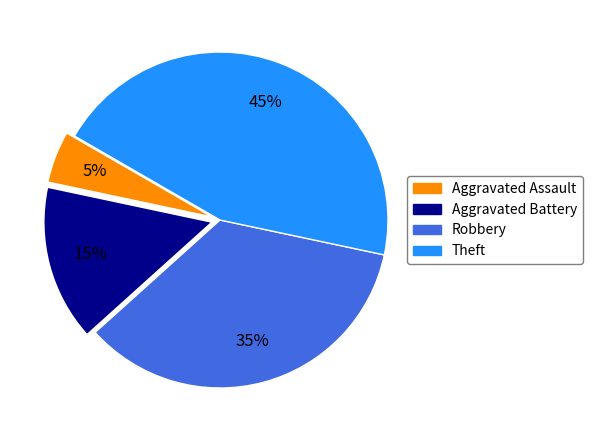

Is there a majority slice in this chart?

No